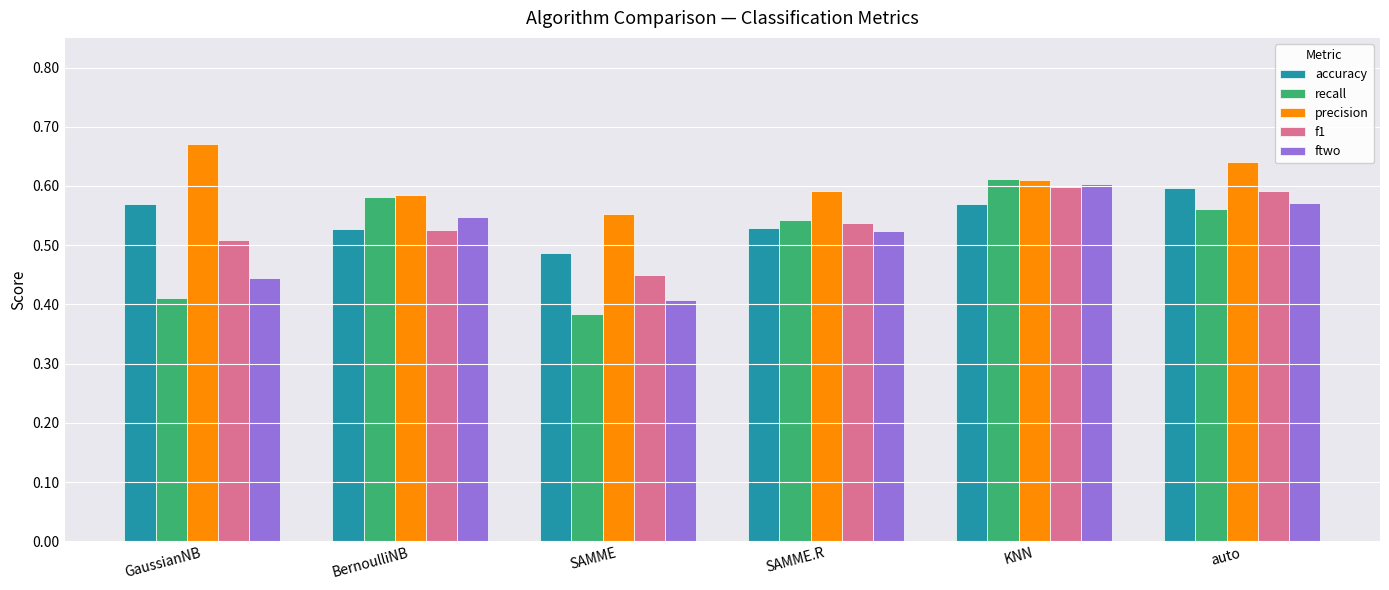

The accuracy series shows 0.6 at auto. True or false?

True